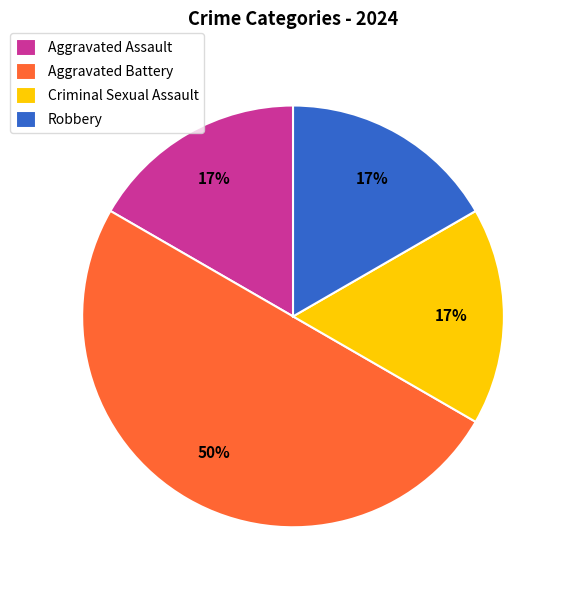

To the nearest percent, what portion does Aggravated Assault represent?

17%